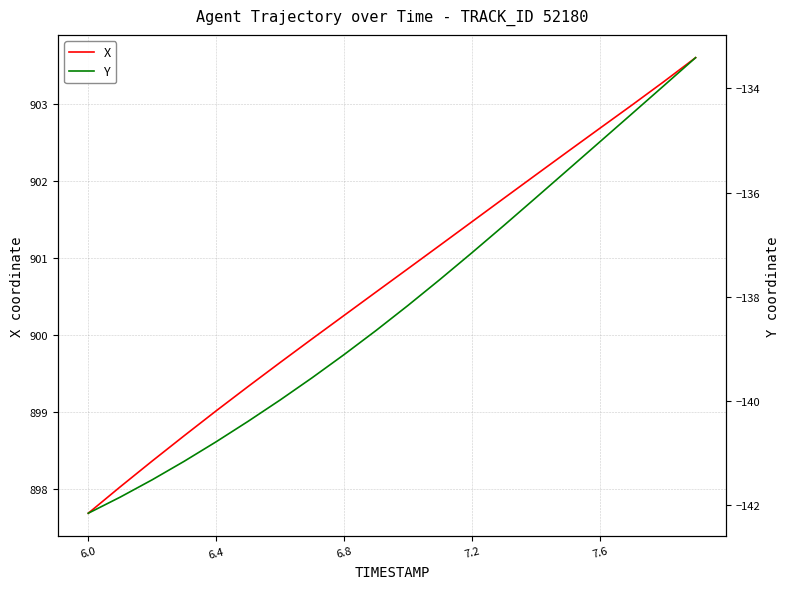

What is the approximate value of X at 7.2?

901.5